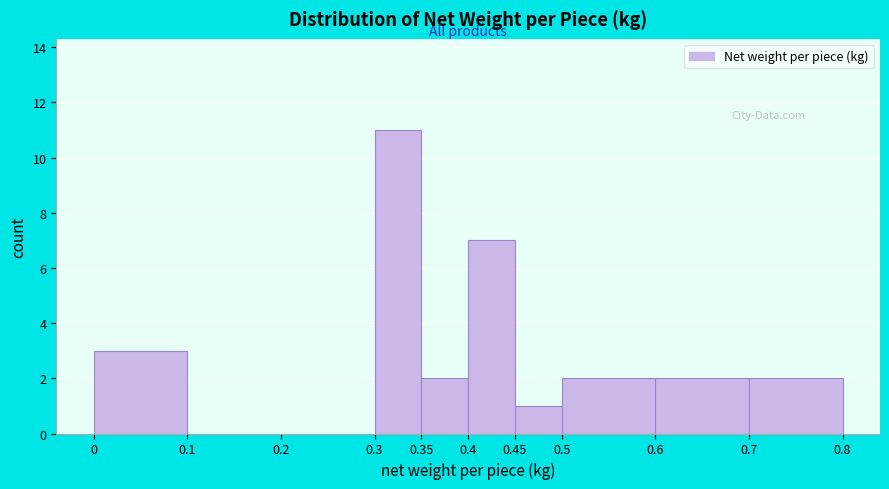

How tall is the bar that spans 0.35 to 0.4 on the x-axis? The values are not printed on the chart, so give them approximately, as read against the axis.

2